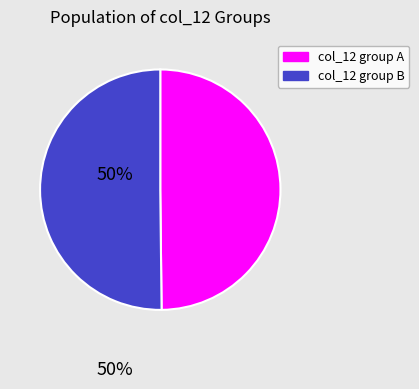

True or false: col_12 group B accounts for 40% of the total.

False